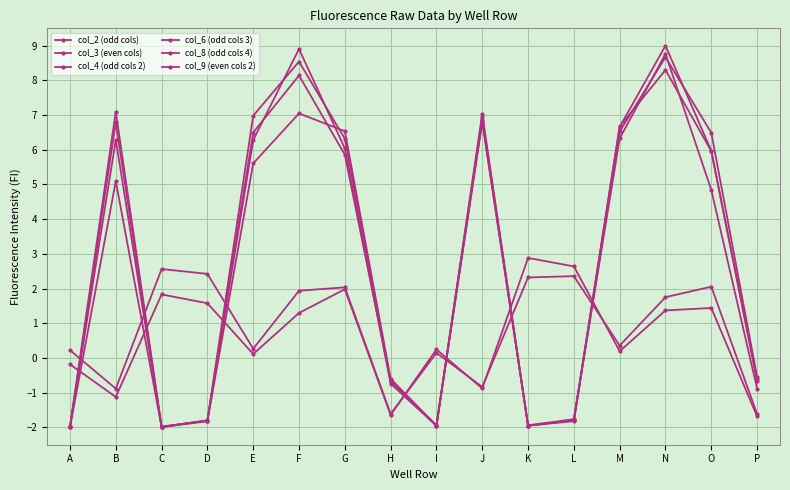

How many intersections are there between col_3 (even cols) and col_2 (odd cols)?

7